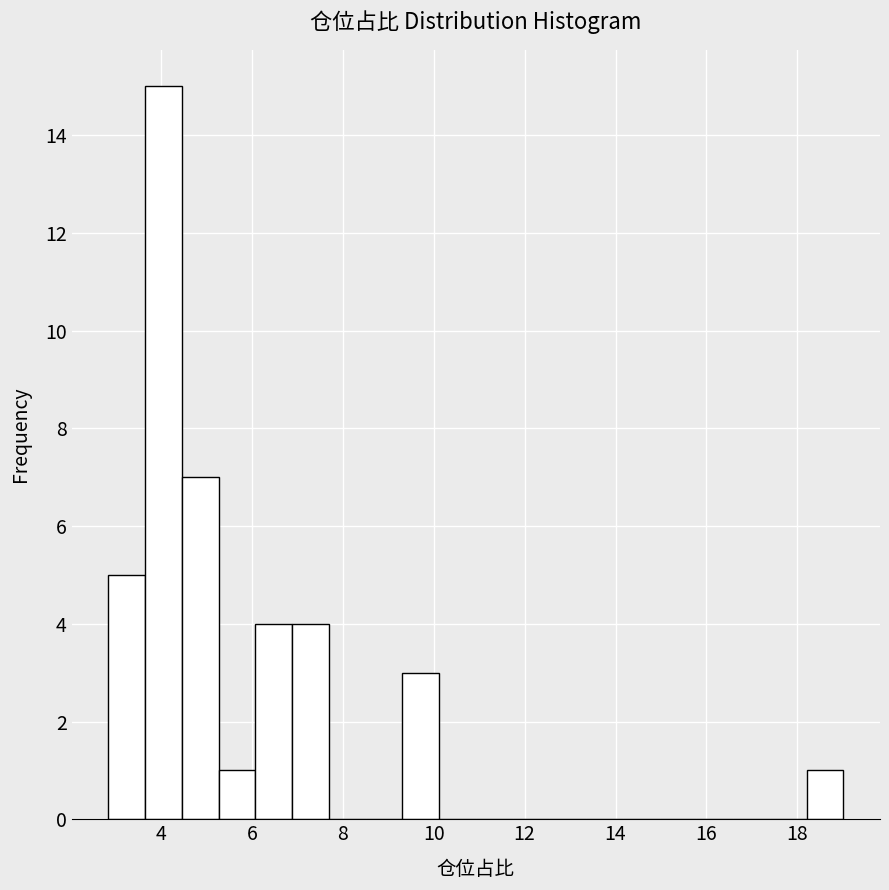

Reading left to right, transcribe this chart: for each bar, give the range it covers on the x-axis and its height. Neither the bar edges nor the heights are printed on the chart, so give them approximately, as read against the axes.

2.8 to 3.6: 5
3.6 to 4.4: 15
4.4 to 5.2: 7
5.2 to 6.0: 1
6.0 to 6.8: 4
6.8 to 7.6: 4
7.6 to 8.4: 0
8.4 to 9.4: 0
9.4 to 10.2: 3
10.2 to 11.0: 0
11.0 to 11.8: 0
11.8 to 12.6: 0
12.6 to 13.4: 0
13.4 to 14.2: 0
14.2 to 15.0: 0
15.0 to 15.8: 0
15.8 to 16.6: 0
16.6 to 17.4: 0
17.4 to 18.2: 0
18.2 to 19.0: 1